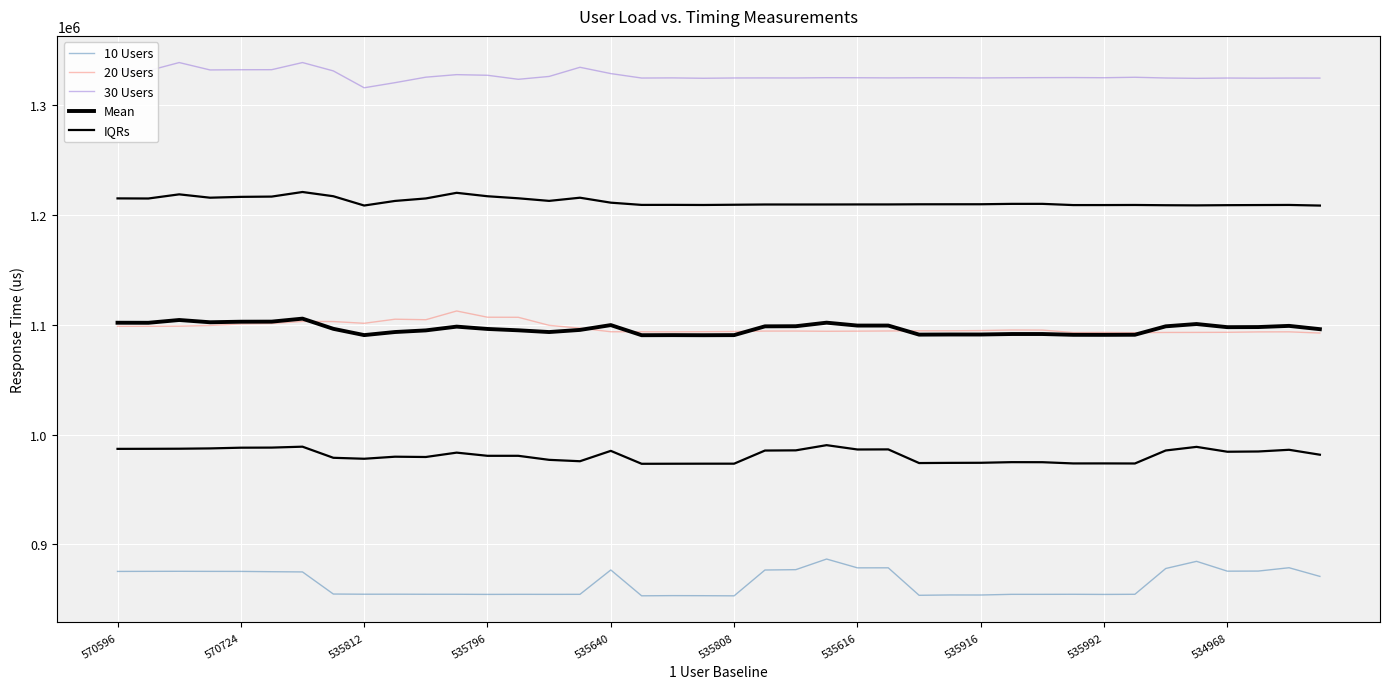

Is it true that 10 Users equals 1525757.8 at 535812?

False